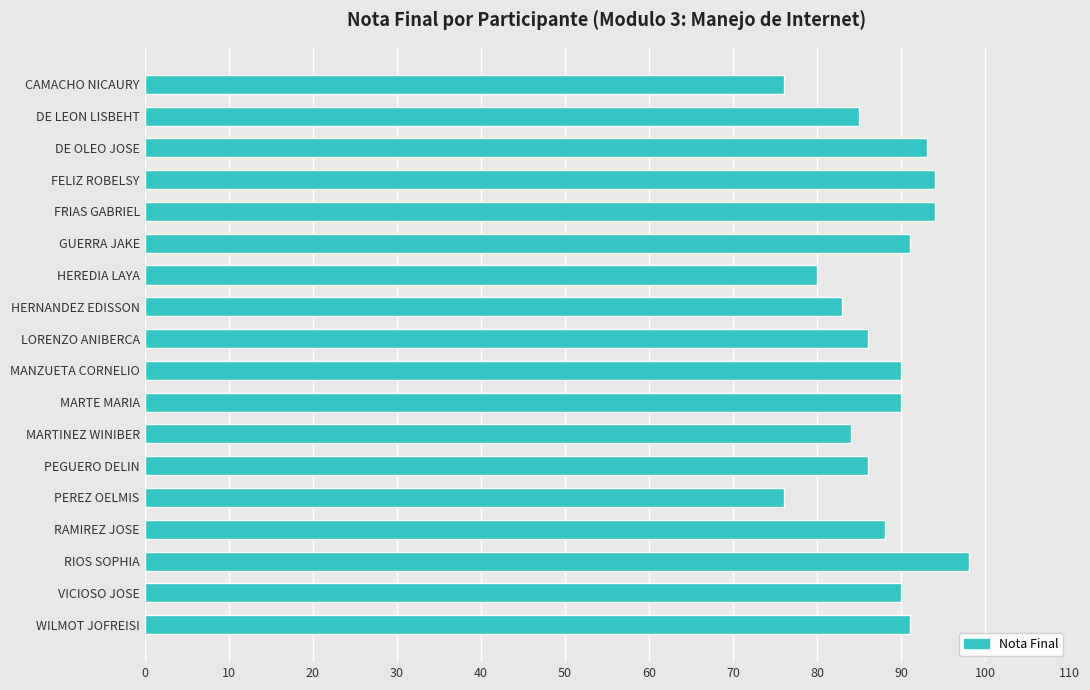

Is it true that the value at DE OLEO JOSE is 20?

False